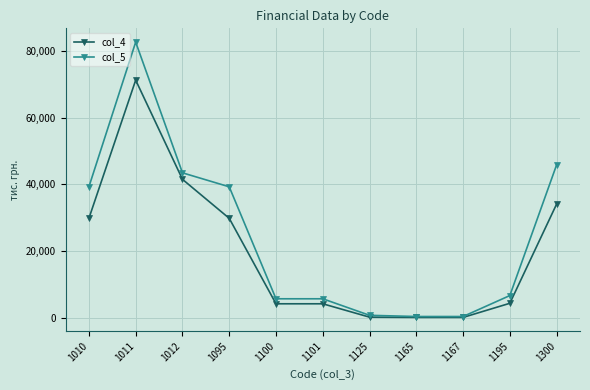

At which category is the sum across all series the highest?

1011